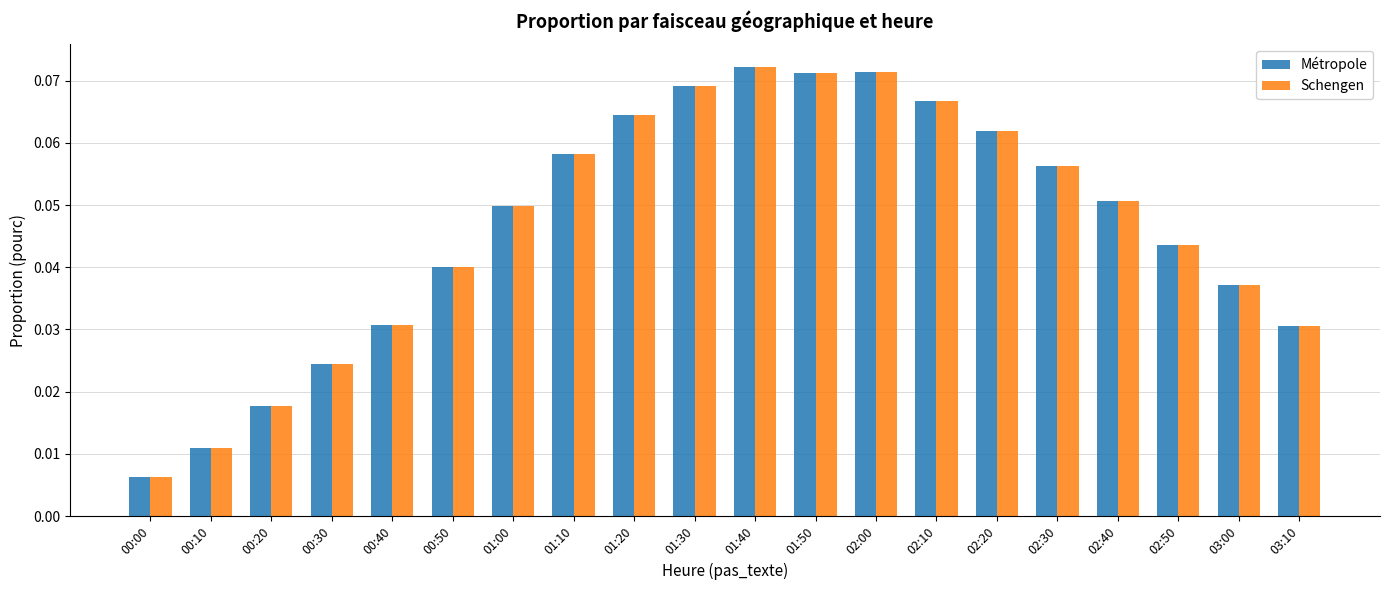

What is the sum of all Métropole values?

0.9